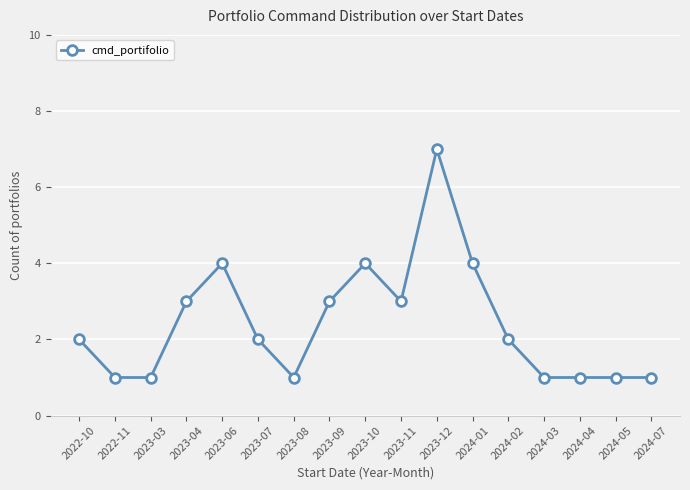

Count the number of data series in this chart.

1